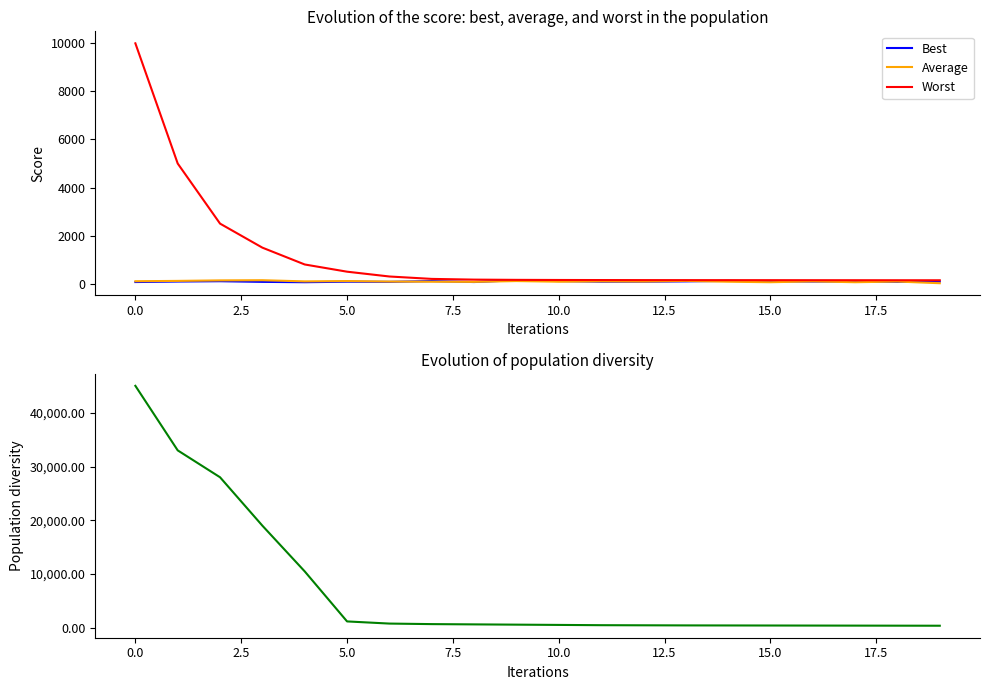

What is the value of the Best point at the 8th from the left?

110